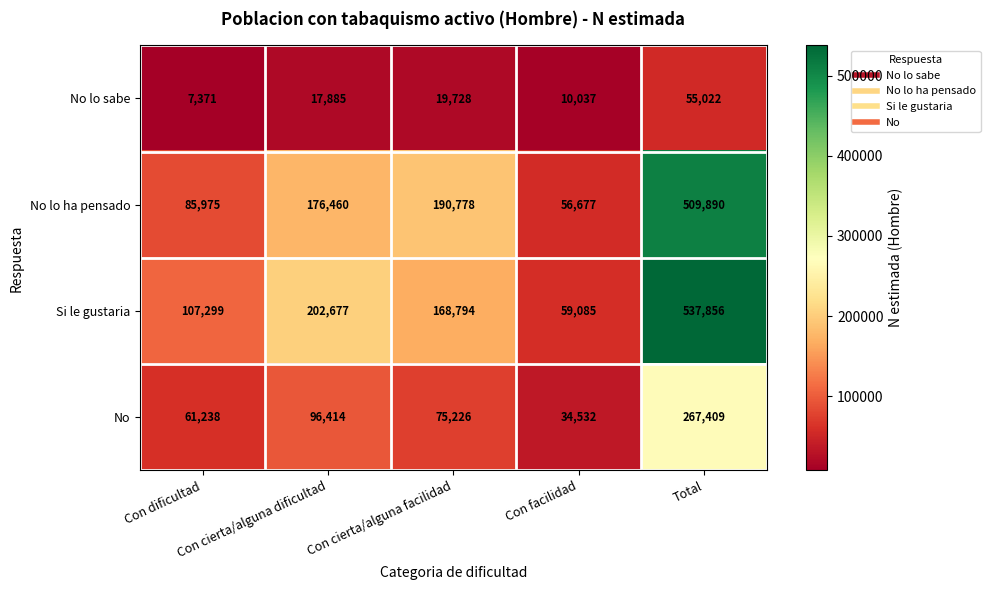

What is the difference between the second highest and second lowest values in the Si le gustaria series?

95378